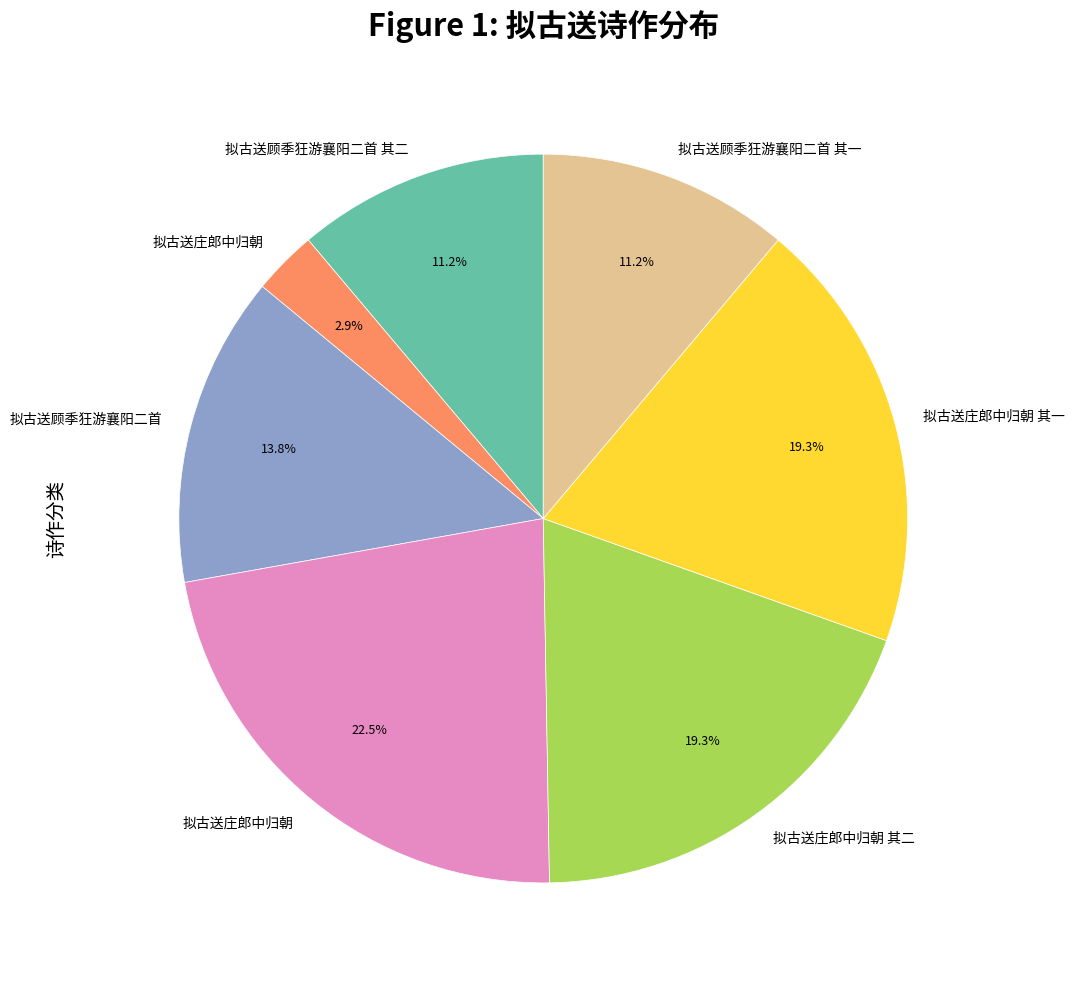

Is there any slice that represents more than half of the pie?

No